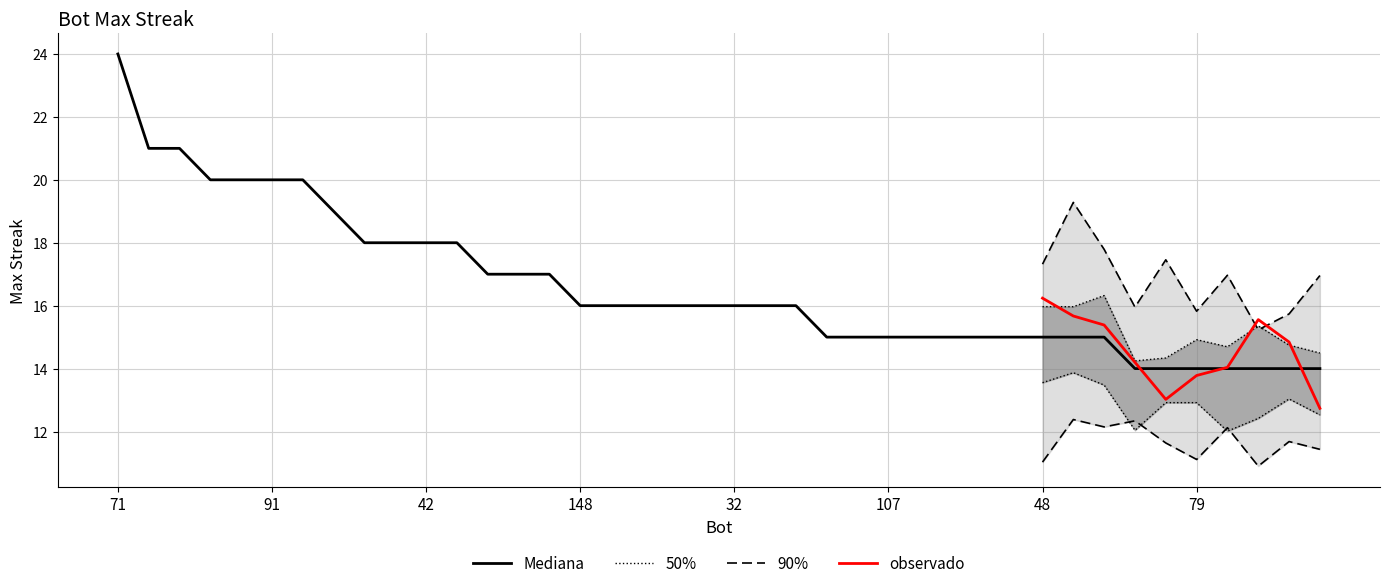

What is the change in value from 83 to 5?

-2